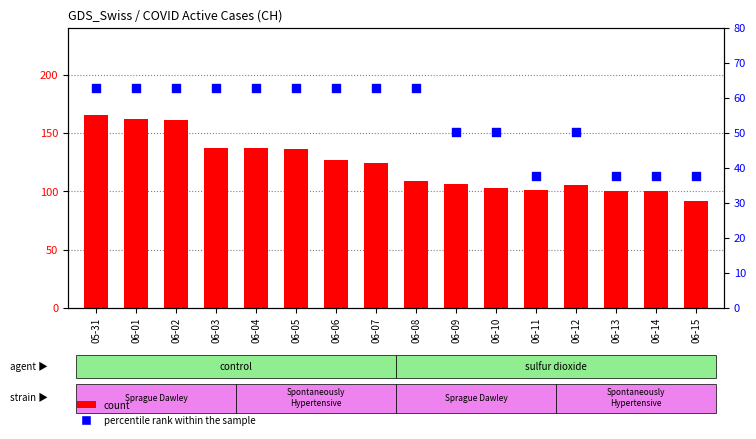

What are all the series names shown in the legend?

count, percentile rank within the sample